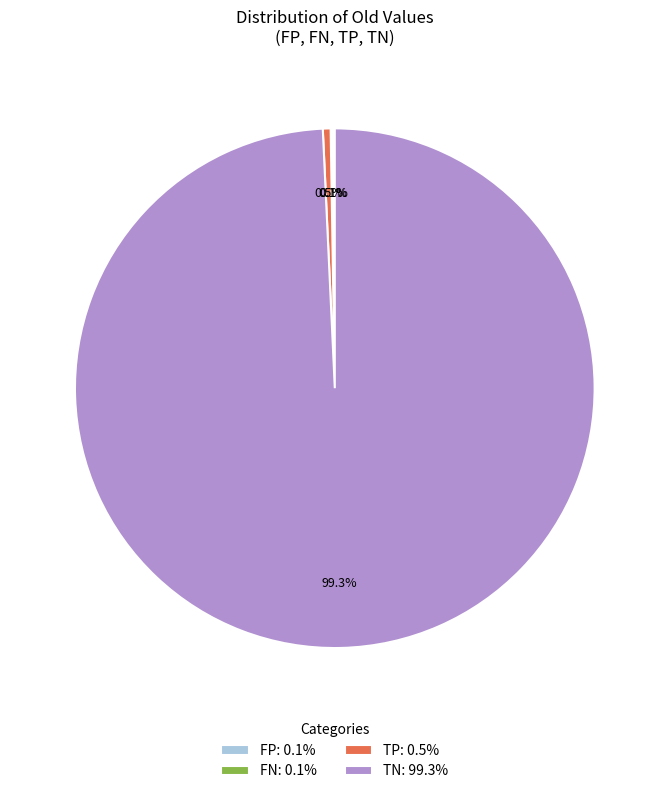

How much of the chart is everything except TN: 99.3%?

0.7%